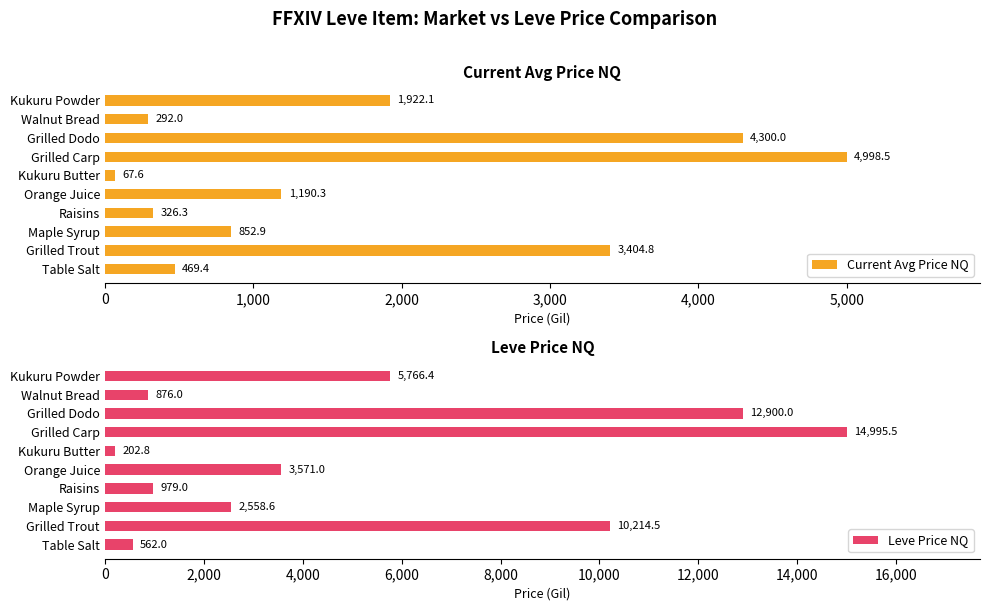

What is the maximum value shown in the chart?

14995.5